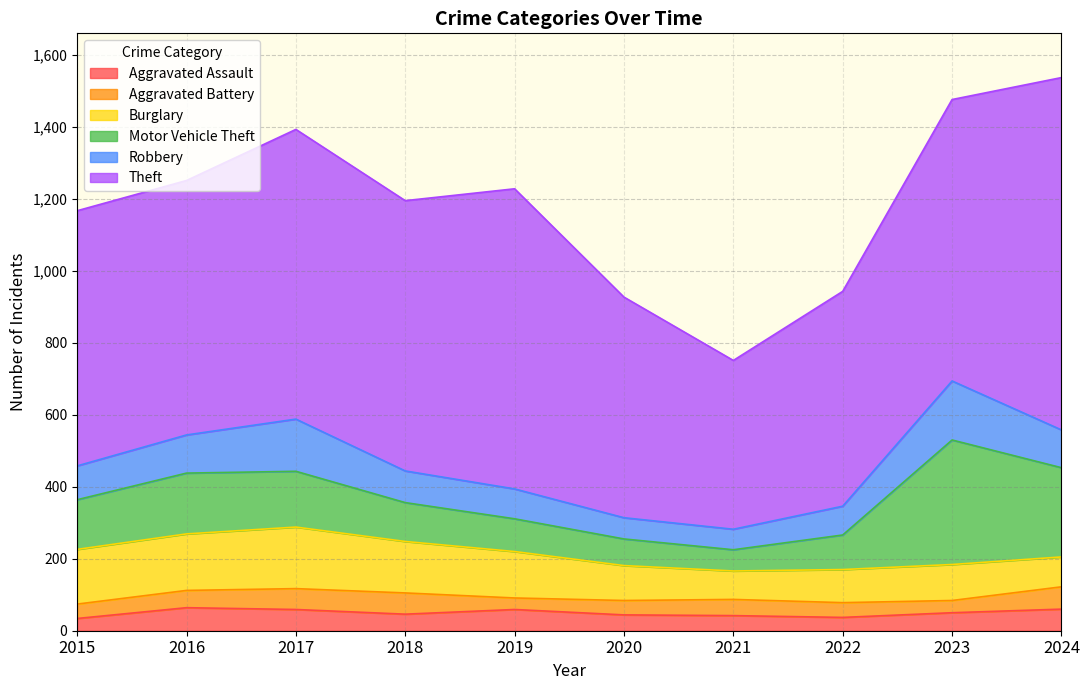

Reading right to left, transcribe all the data shown in this chart.

Aggravated Assault: 2024=60	2023=50	2022=37	2021=42	2020=44	2019=59	2018=46	2017=59	2016=64	2015=34
Aggravated Battery: 2024=62	2023=34	2022=41	2021=45	2020=40	2019=32	2018=59	2017=58	2016=48	2015=40
Burglary: 2024=83	2023=100	2022=92	2021=79	2020=97	2019=129	2018=143	2017=171	2016=157	2015=152
Motor Vehicle Theft: 2024=248	2023=346	2022=96	2021=59	2020=74	2019=91	2018=108	2017=155	2016=169	2015=138
Robbery: 2024=105	2023=164	2022=80	2021=57	2020=59	2019=83	2018=88	2017=145	2016=106	2015=94
Theft: 2024=979	2023=782	2022=597	2021=469	2020=613	2019=834	2018=751	2017=805	2016=707	2015=709